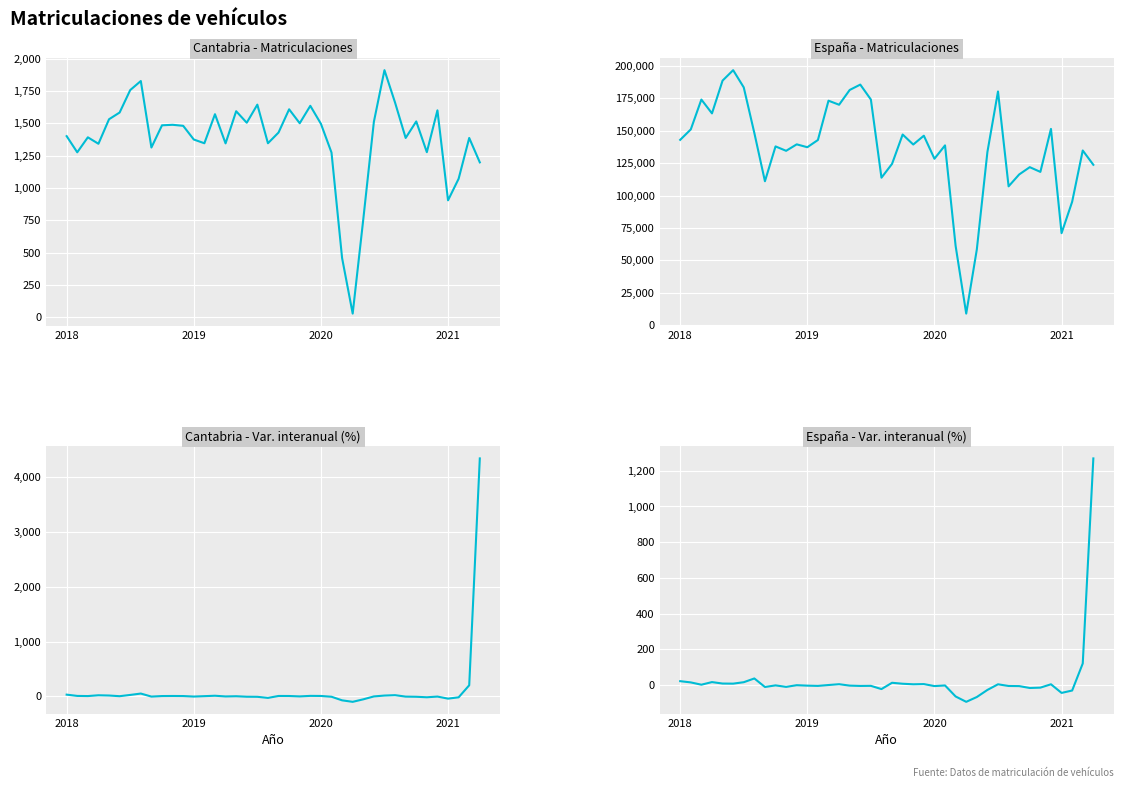

What is the maximum value for España - Matriculaciones?

196707.0